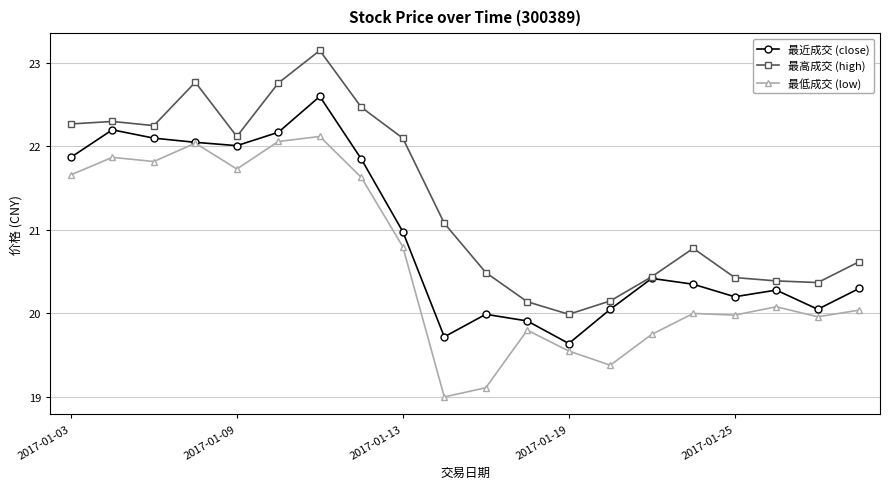

What is the minimum value shown in the chart?

19.0